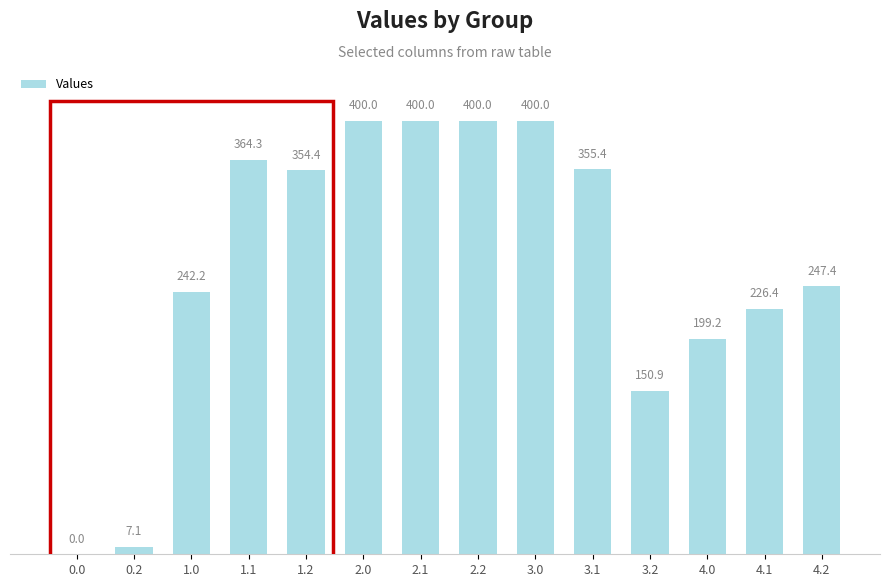

Which has a higher value, 4.2 or 0.0?

4.2